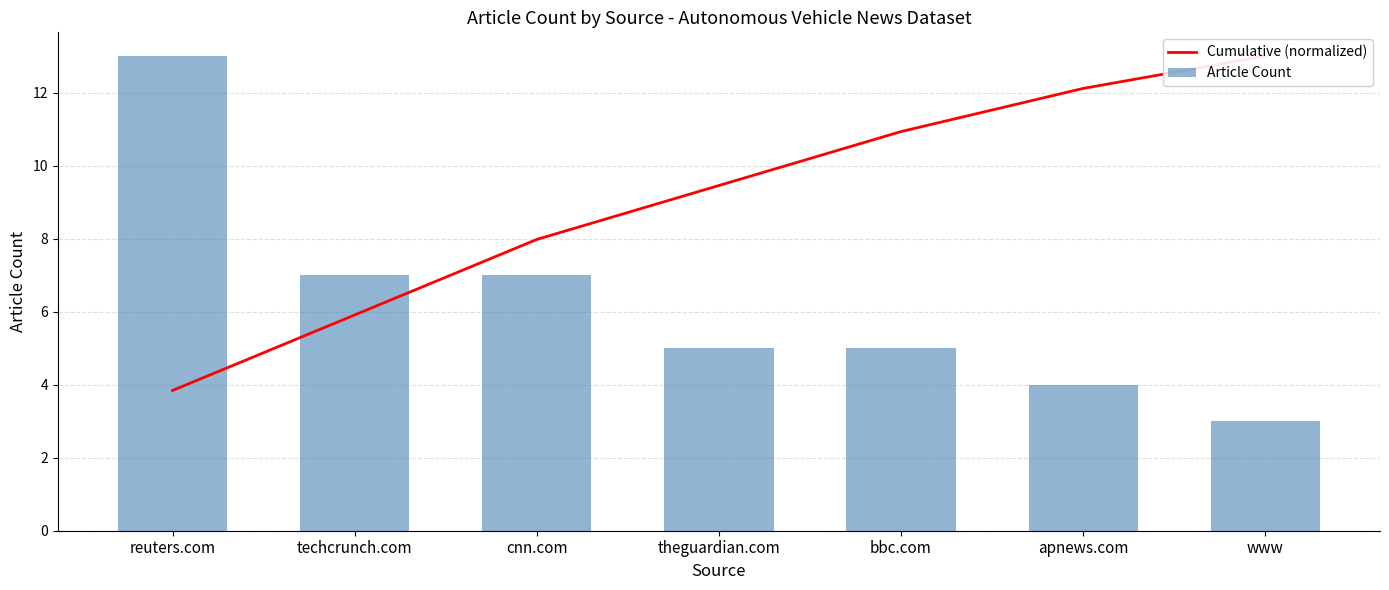

Reading left to right, list all the values displayed in this chart.

Cumulative (normalized): 3.8	5.9	8.0	9.5	10.9	12.1	13.0
Article Count: 13.0	7.0	7.0	5.0	5.0	4.0	3.0